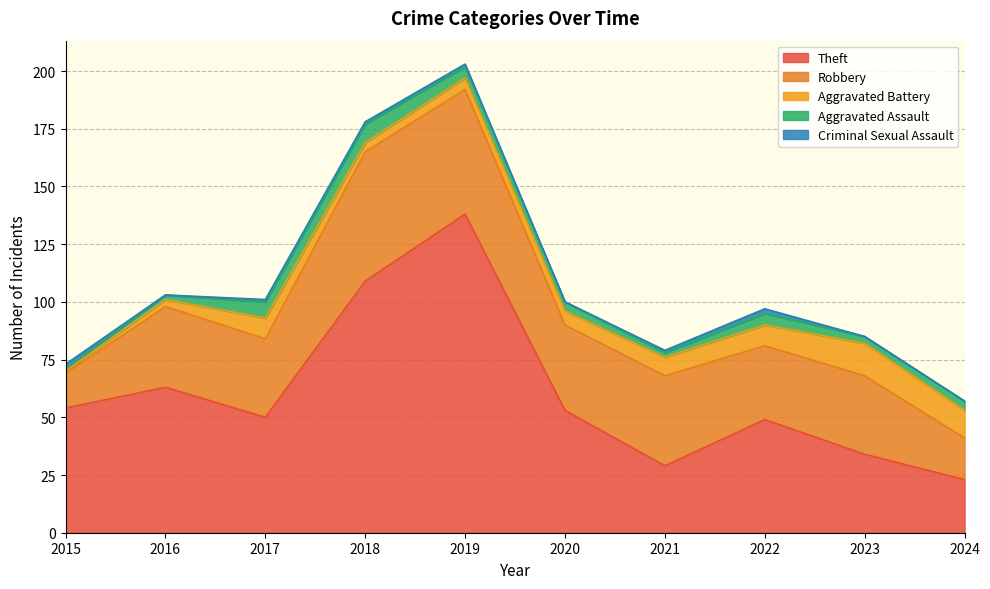

What are all the series names shown in the legend?

Theft, Robbery, Aggravated Battery, Aggravated Assault, Criminal Sexual Assault